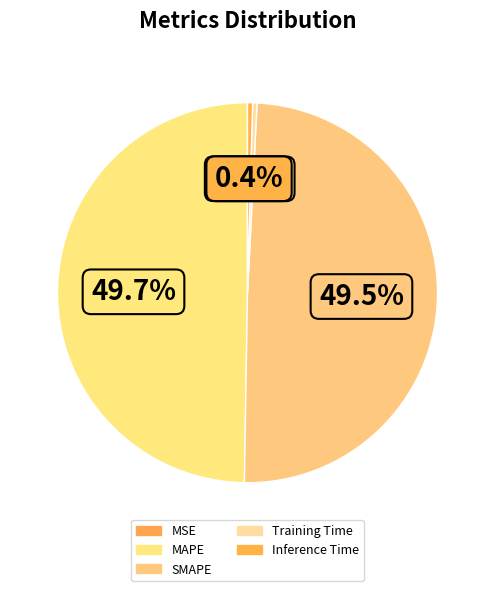

What percentage is NOT represented by MSE?

100.0%